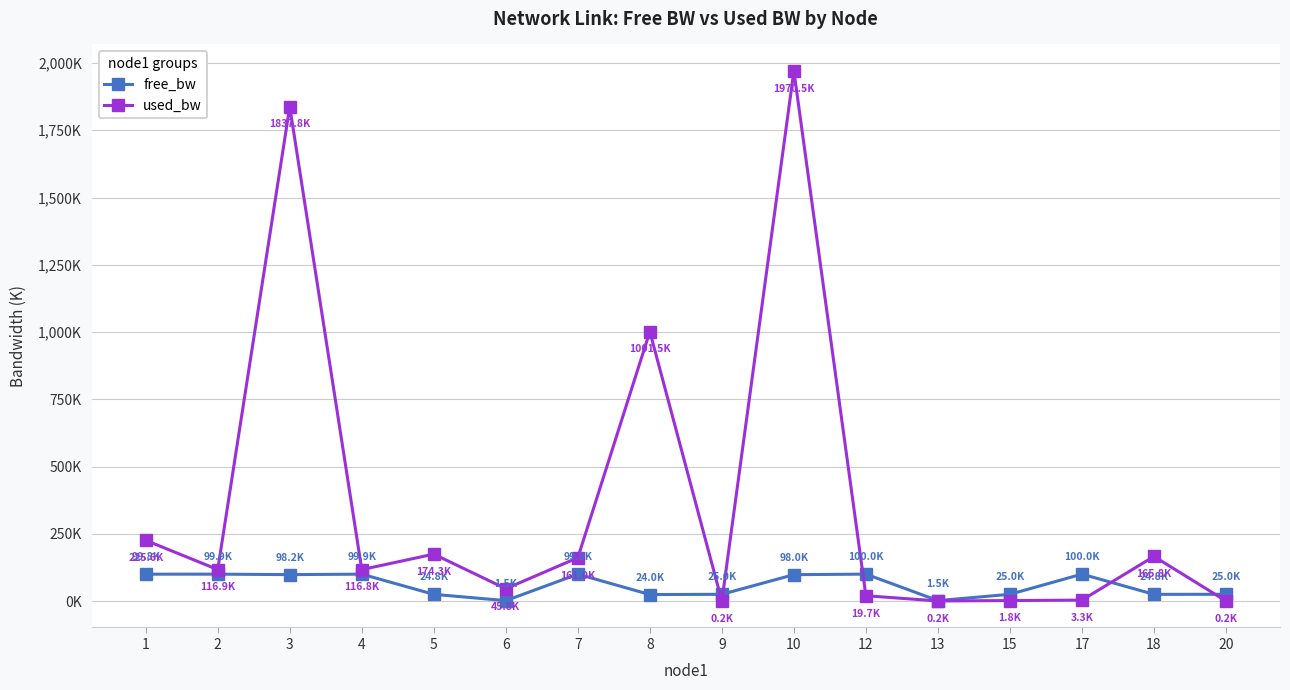

Reading right to left, extract all data points from this chart.

free_bw: 25.0	24.8	100.0	25.0	1.5	100.0	98.0	25.0	24.0	99.8	1.5	24.8	99.9	98.2	99.9	99.8
used_bw: 0.2	165.8	3.3	1.8	0.2	19.7	1970.5	0.2	1001.5	161.0	45.8	174.3	116.8	1837.8	116.9	225.6